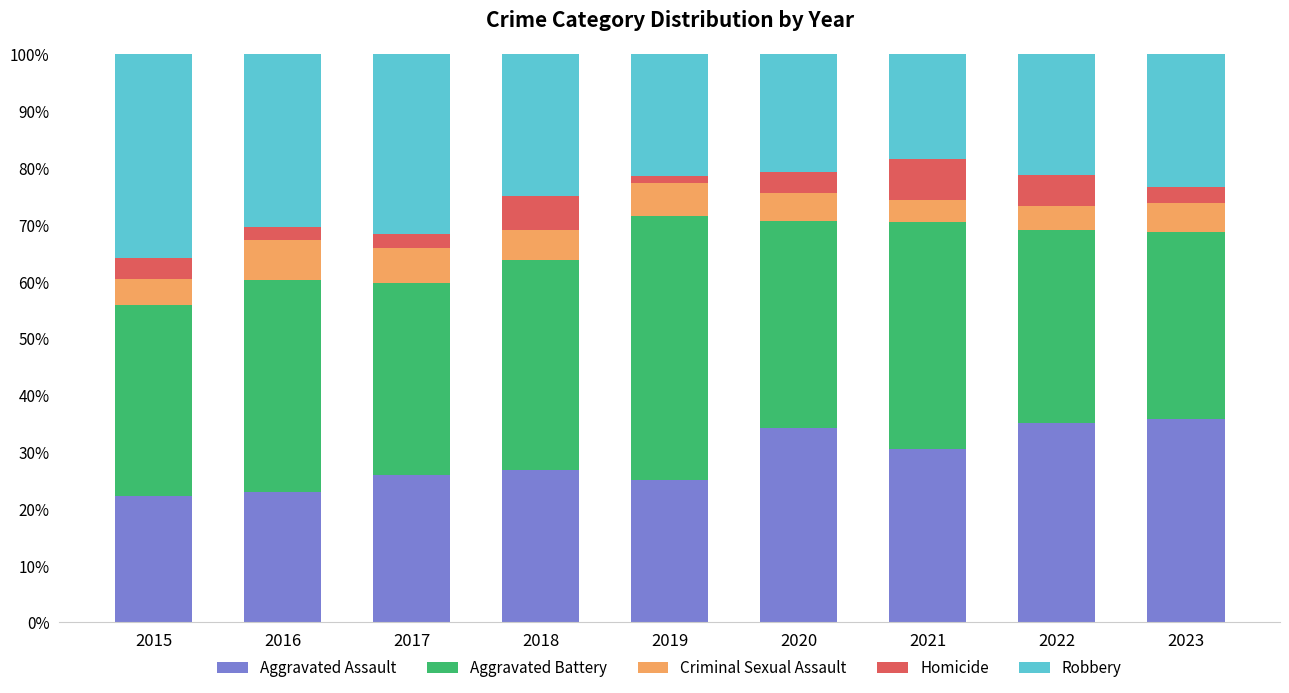

What is the total value across all series at 2018?

100.0